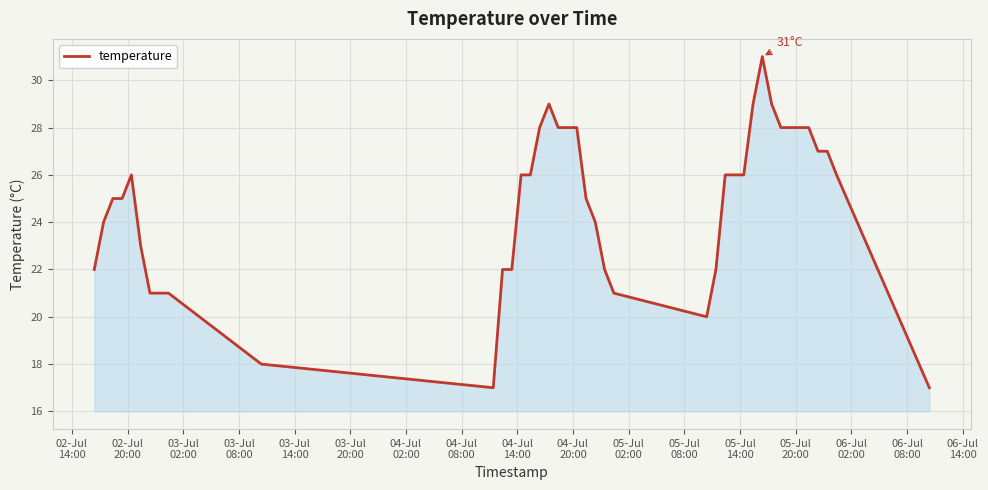

What is the smallest value displayed?

17